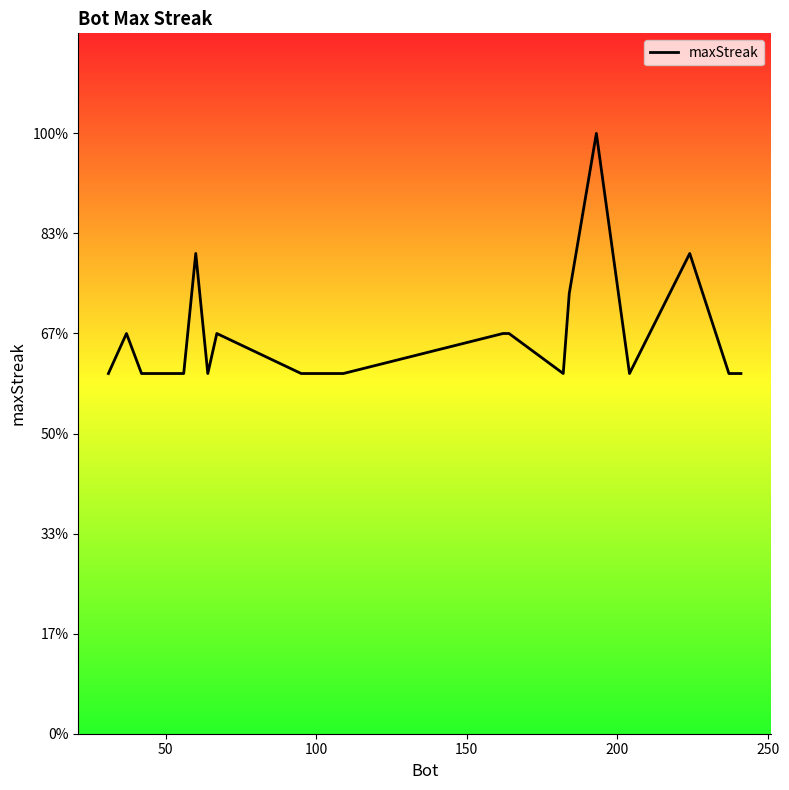

What is the difference between the maximum and minimum values?

12